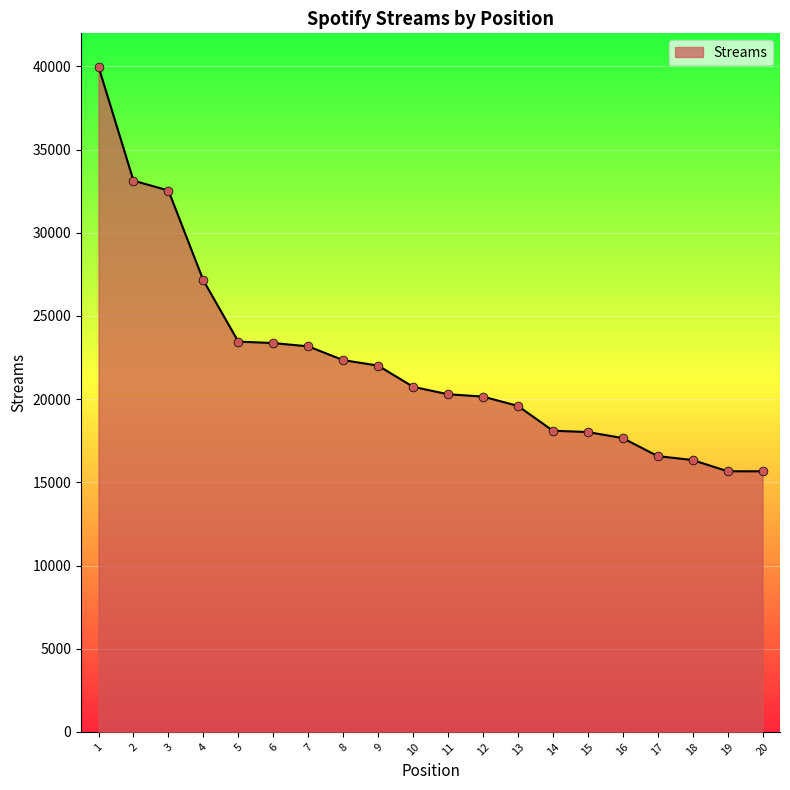

What is the change in value from 9 to 17?

-5440